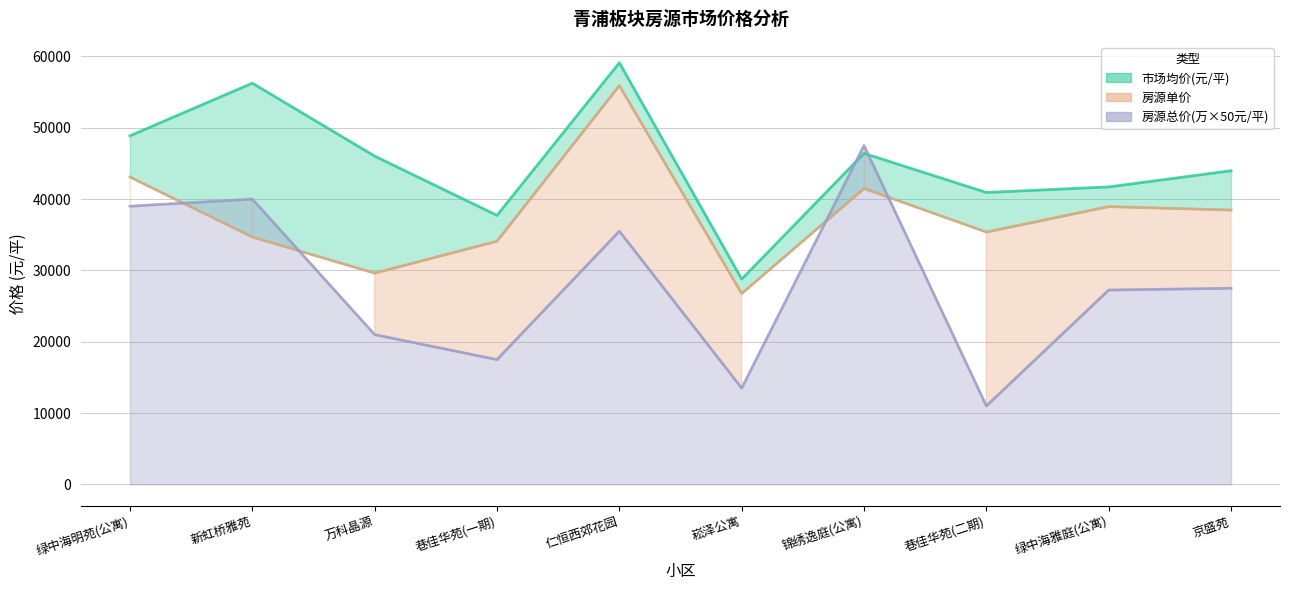

What is the sum of the 房源单价 values at 仁恒西郊花园 and 绿中海雅庭(公寓)?

94850